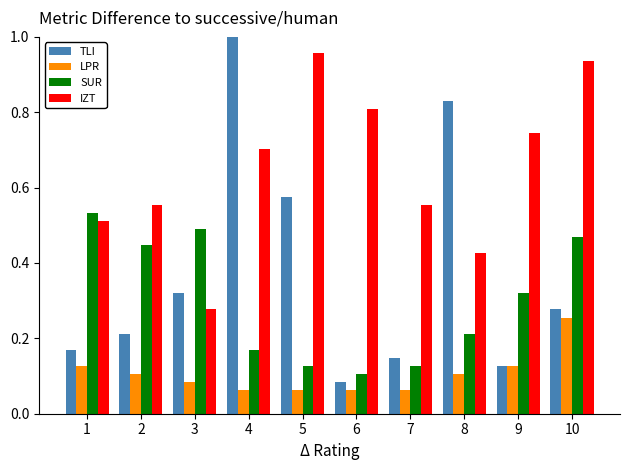

Is it true that TLI equals 0.1 at 10?

False